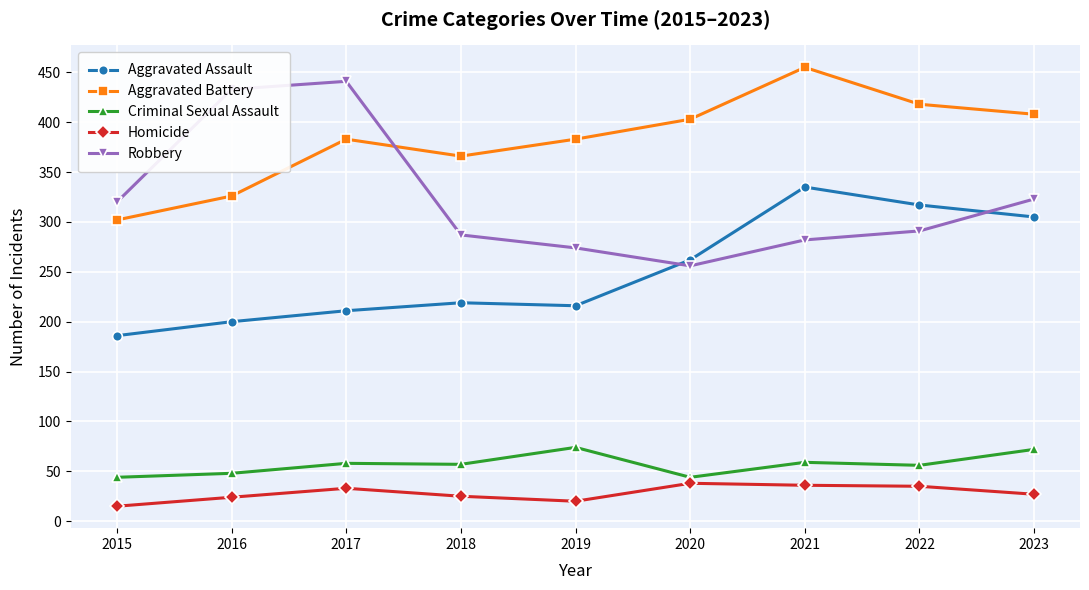

What is the minimum value for Aggravated Battery?

302